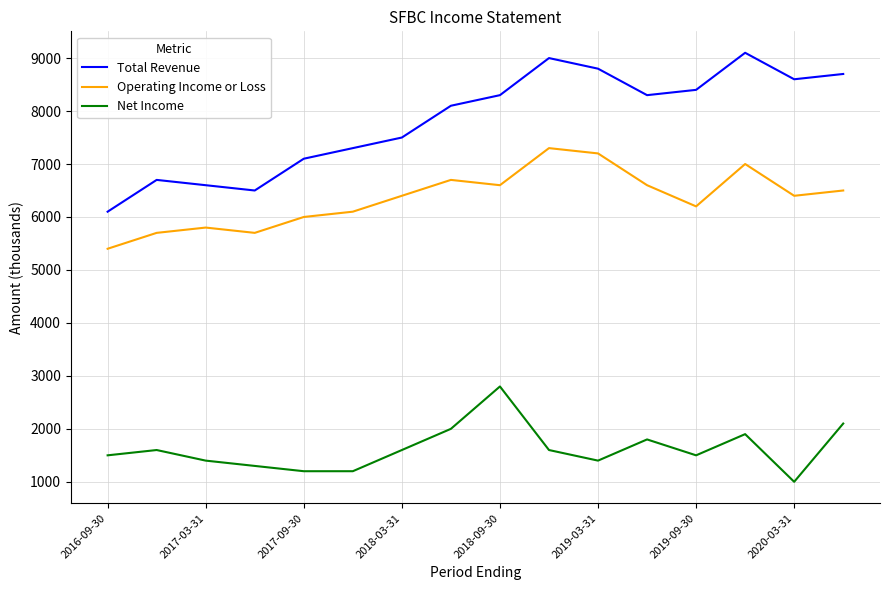

List the series in order of their peak value, highest first.

Total Revenue, Operating Income or Loss, Net Income